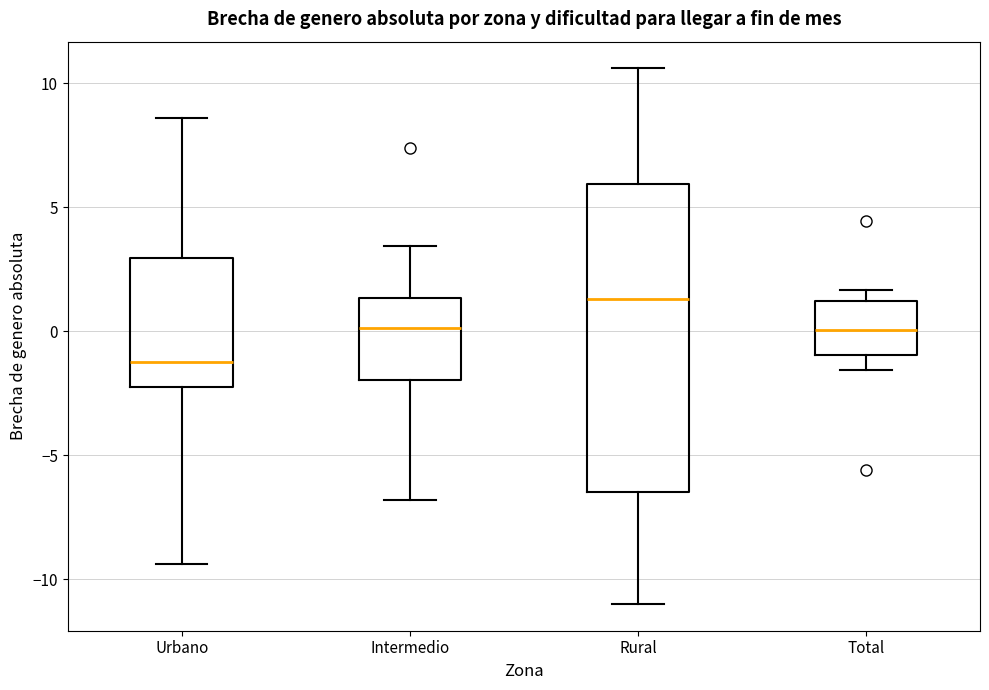

Where is the lower edge of the box for Intermedio on the y-axis? The values are not printed on the chart, so give them approximately, as read against the axis.

-2.0